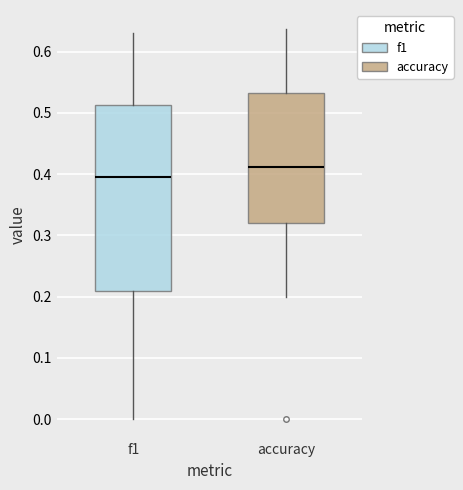

Which box's median line is the lowest?

f1